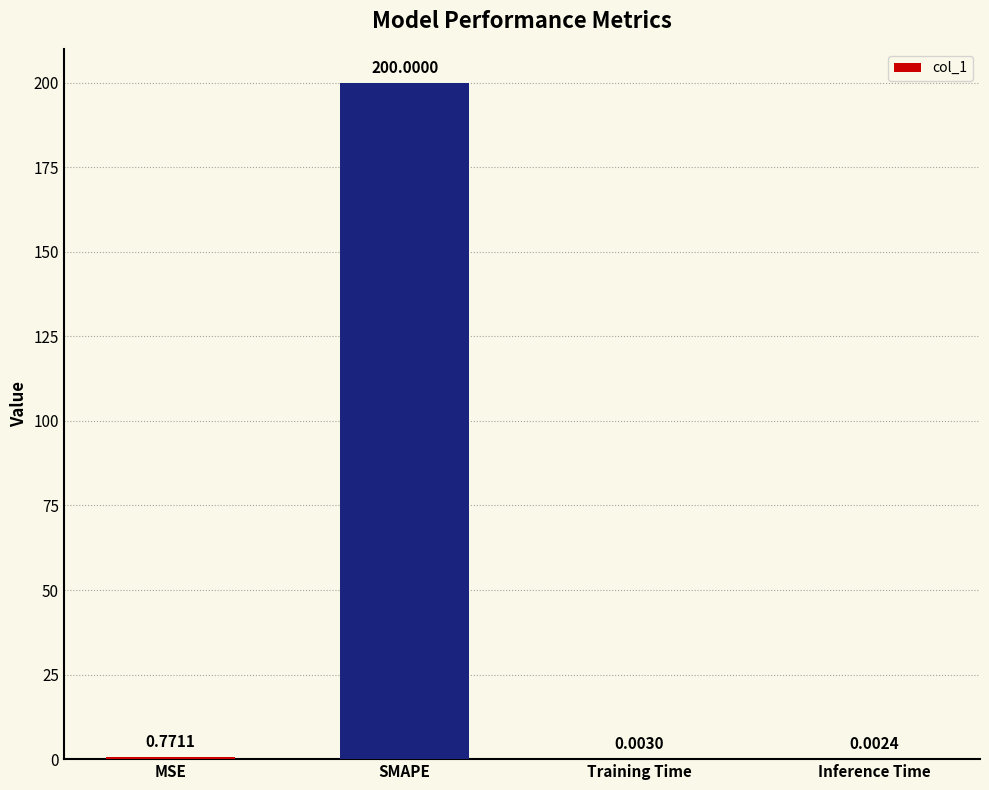

What is the sum of the values at Training Time and SMAPE?

200.0